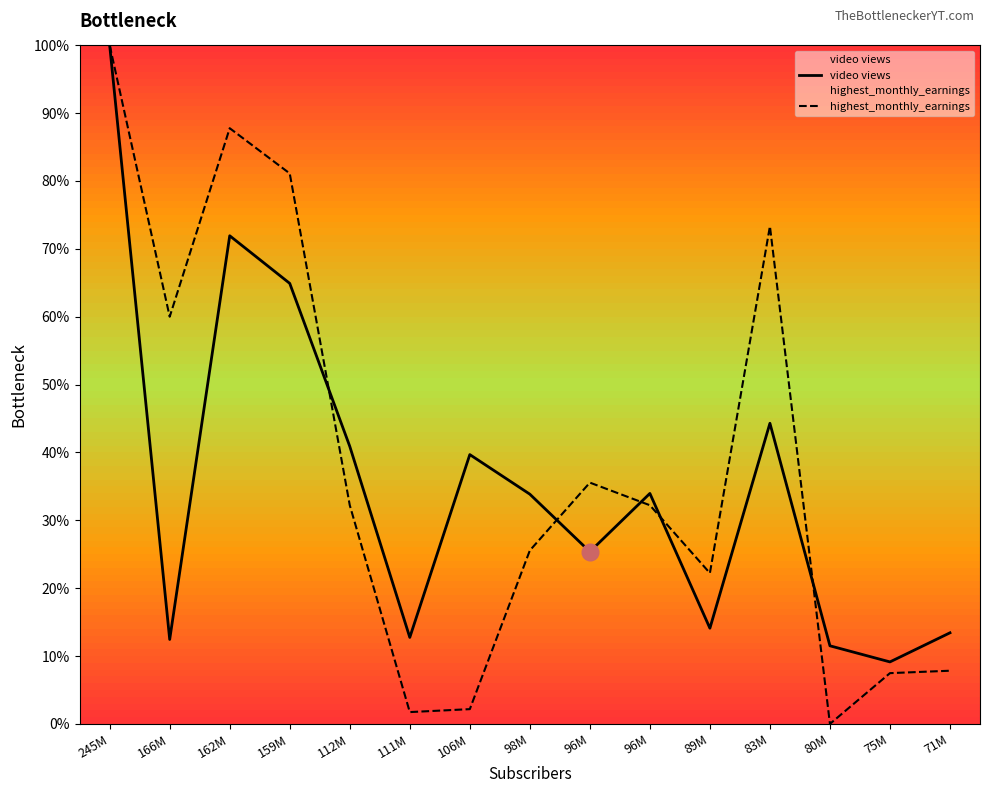

Which series has the largest total across all categories?

highest_monthly_earnings